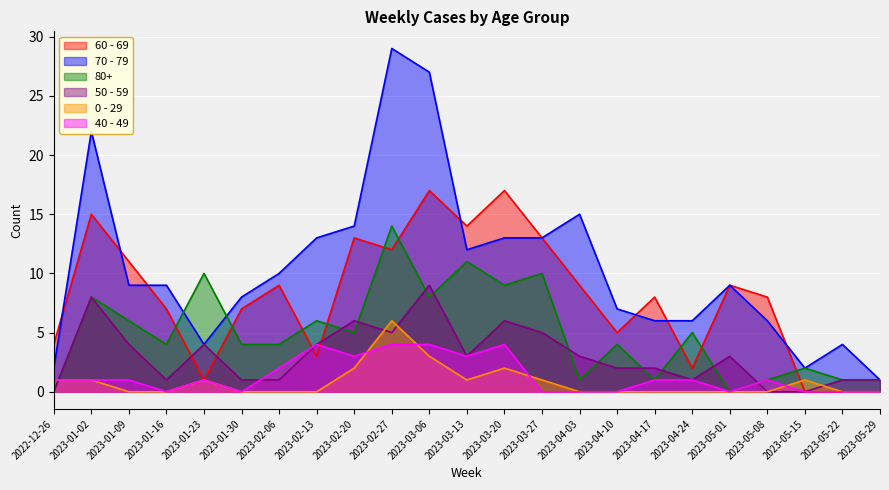

True or false: 70 - 79 and 40 - 49 intersect in this chart.

False